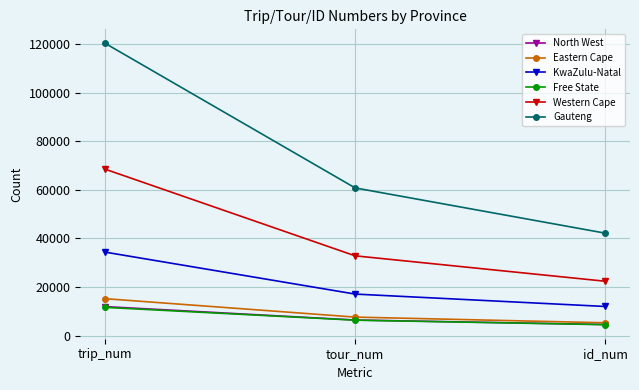

Reading left to right, what are all the values shown in this chart?

North West: 11901	6376	4525
Eastern Cape: 15162	7578	5240
KwaZulu-Natal: 34319	17057	11957
Free State: 11581	6319	4468
Western Cape: 68452	32803	22351
Gauteng: 120249	60756	42148